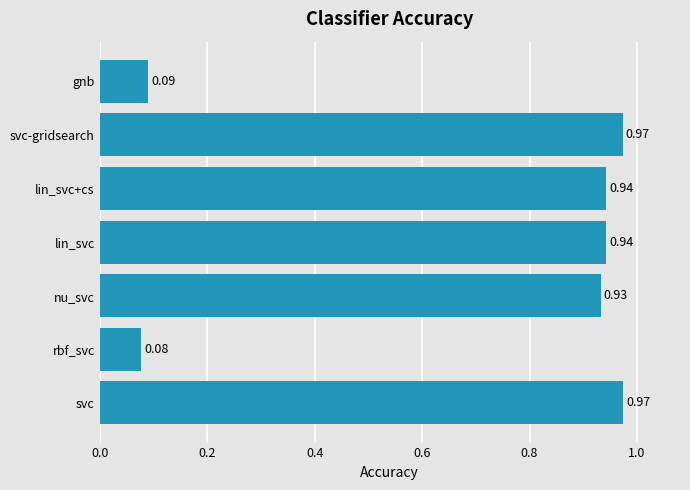

At which label is the value closest to 0?

rbf_svc